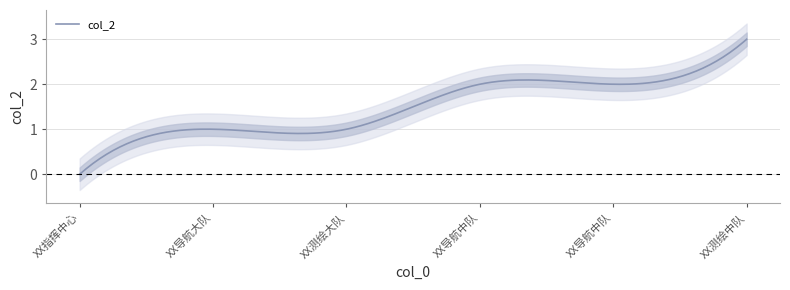

Does the chart have visible grid lines?

Yes